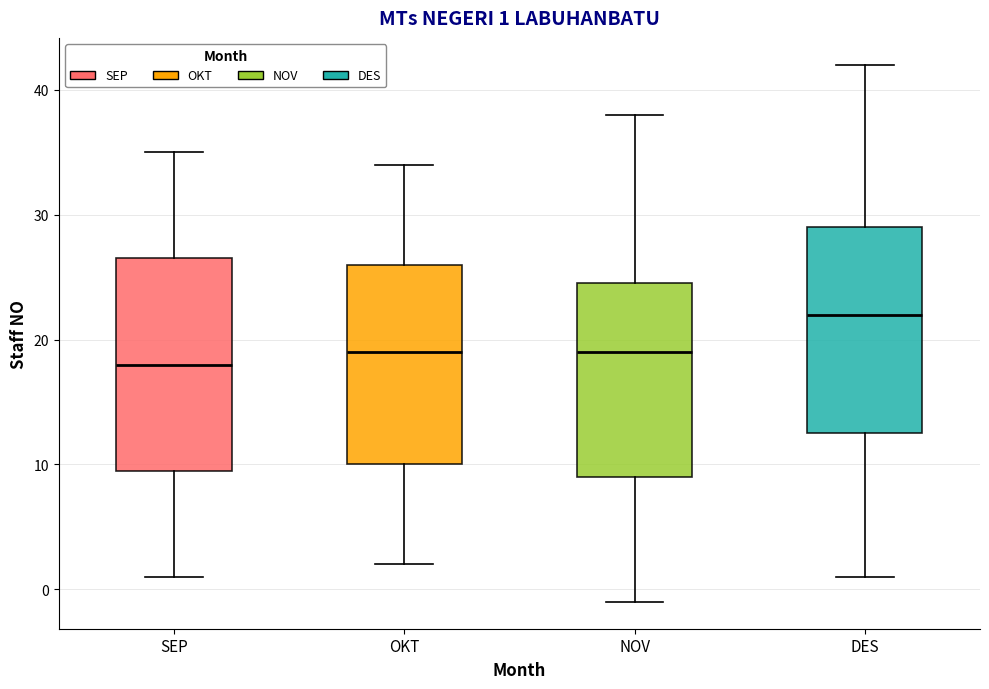

Which box's median line is the lowest?

SEP